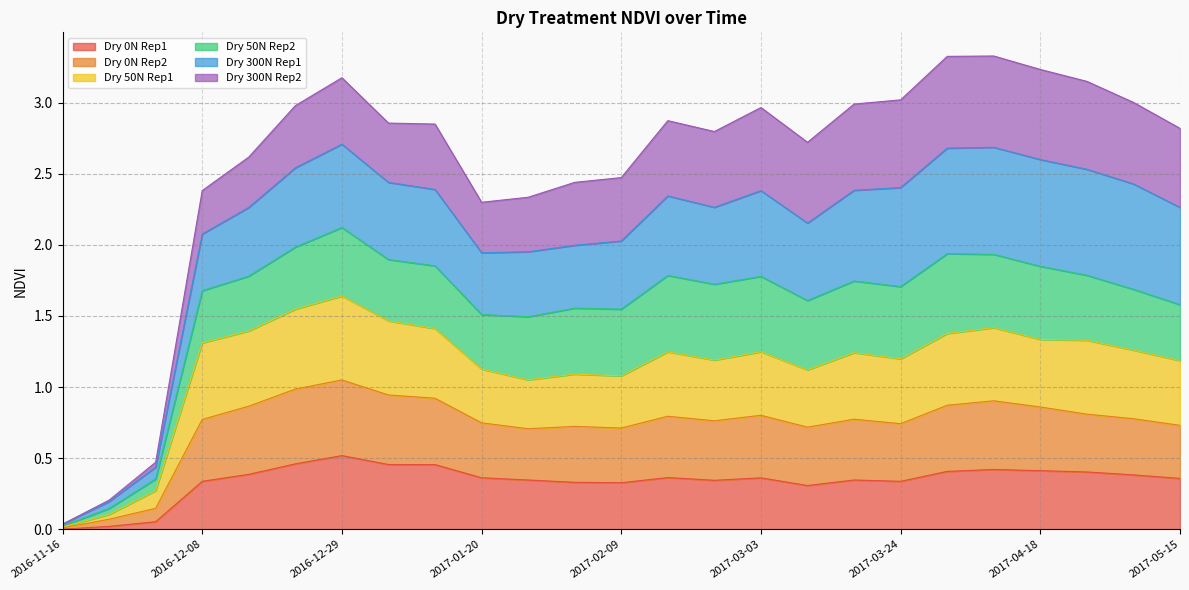

The value of Dry 0N Rep1 at 2017-02-09 is 0.3. True or false?

True